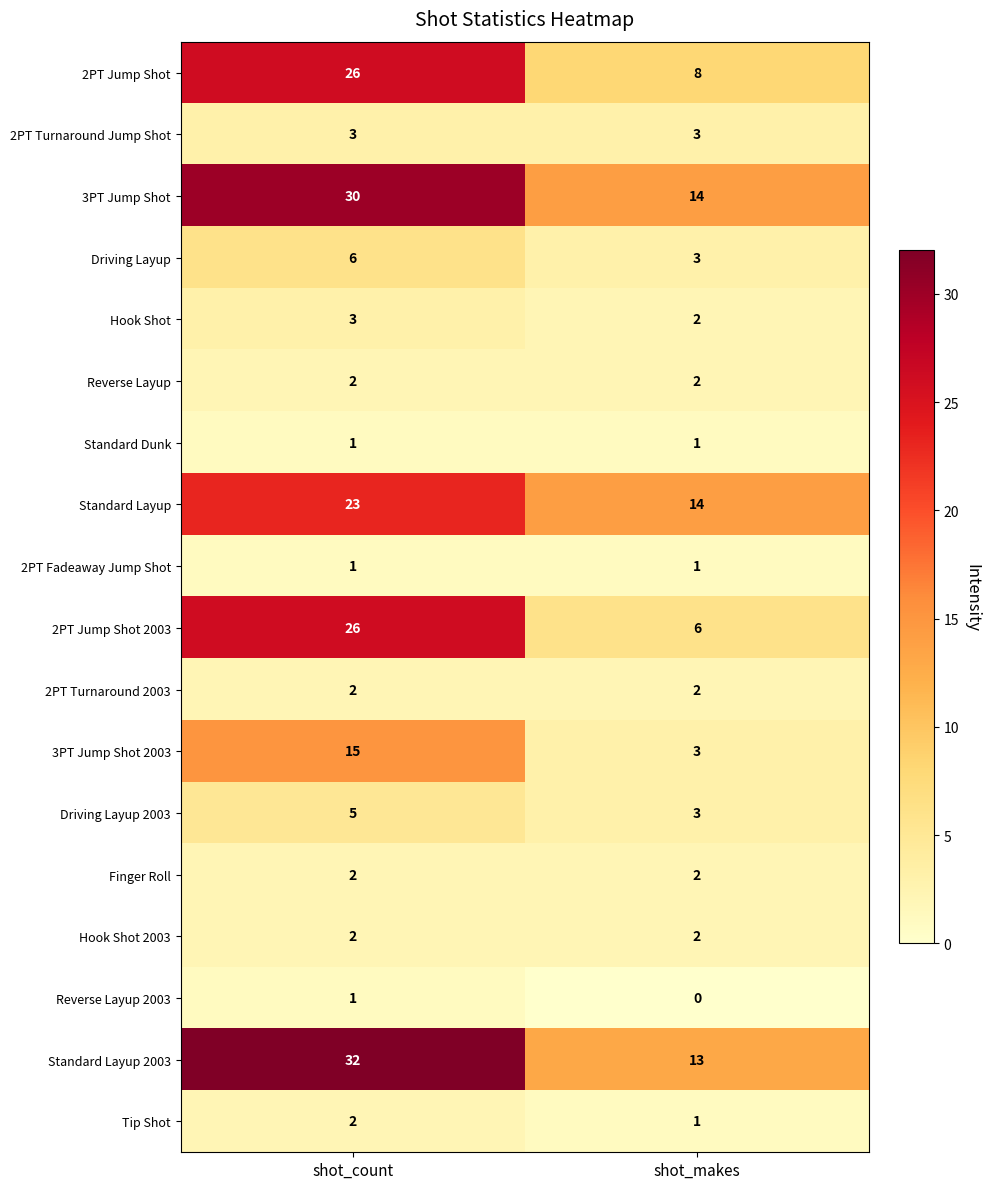

What is the total value across all series at shot_makes?

80